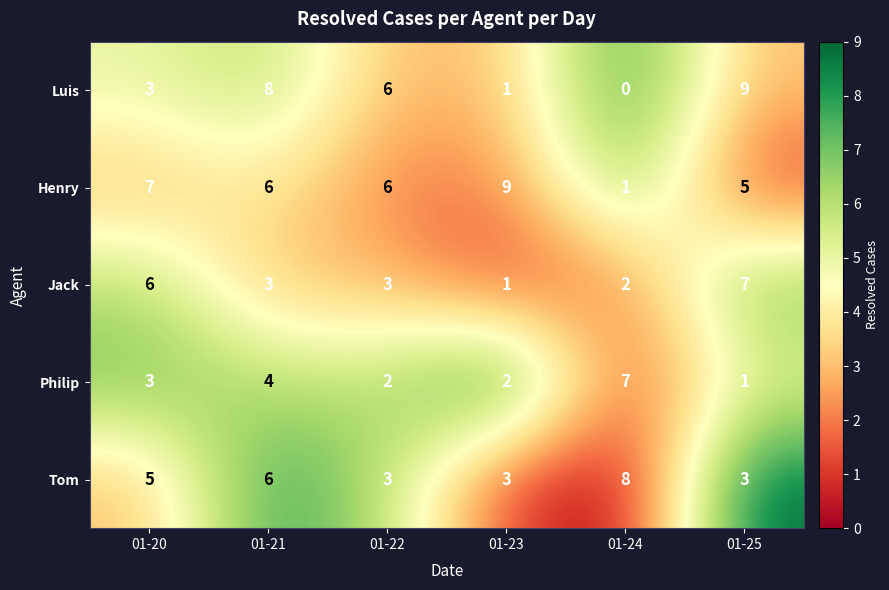

At how many categories does at least one series exceed 2?

6